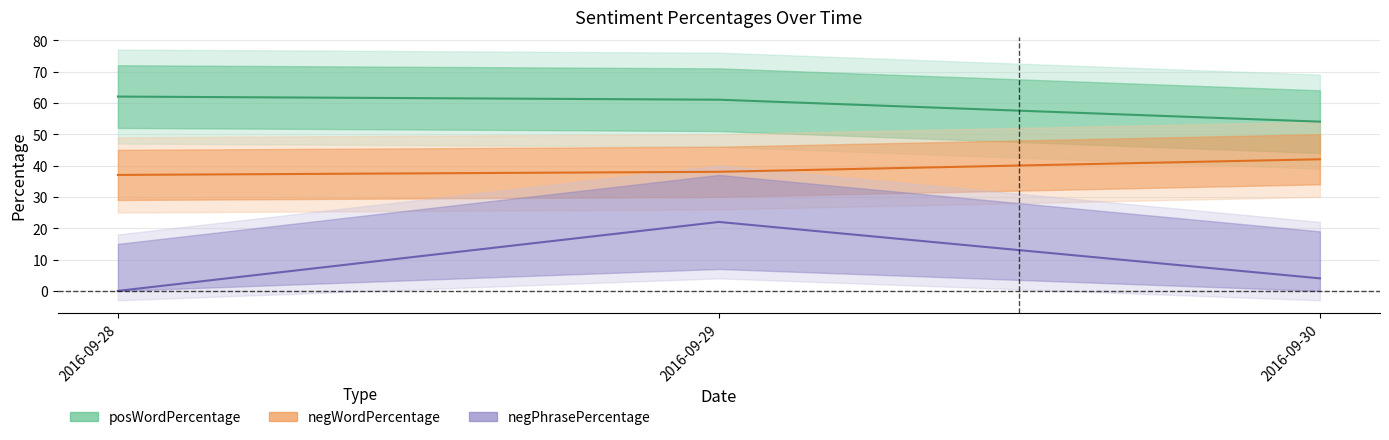

How many data points in negWordPercentage are less than 38?

1